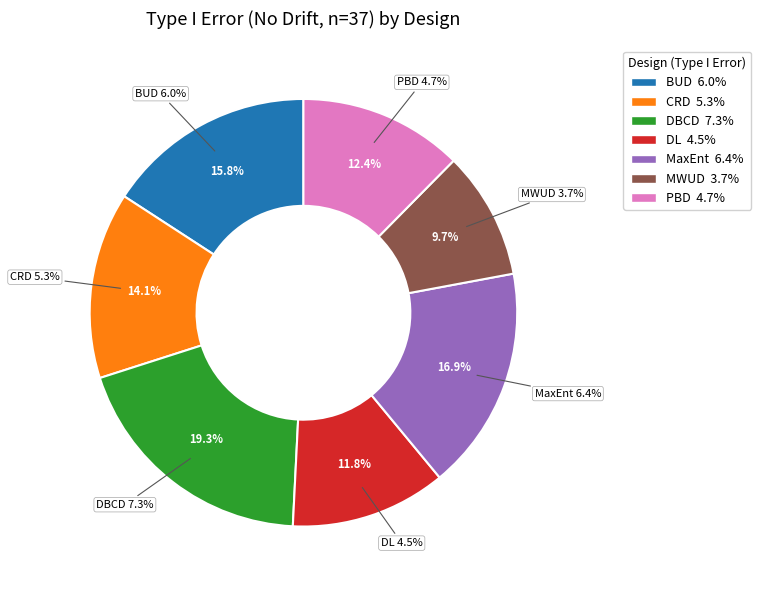

What is the smallest slice in the pie chart?

MWUD